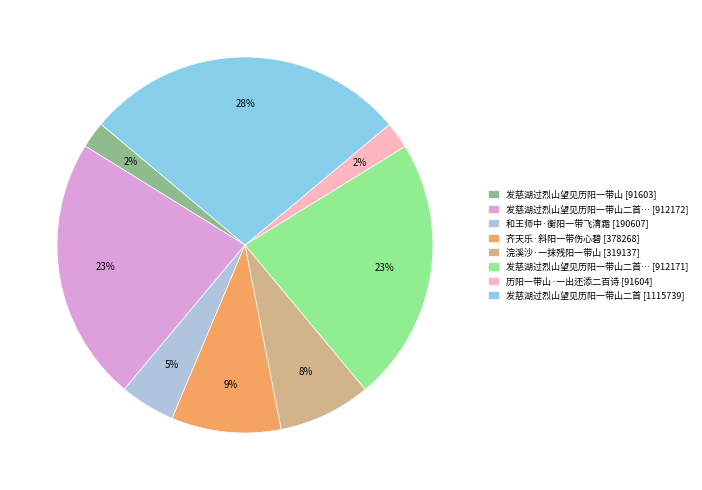

To the nearest percent, what is the average slice percentage?

12%